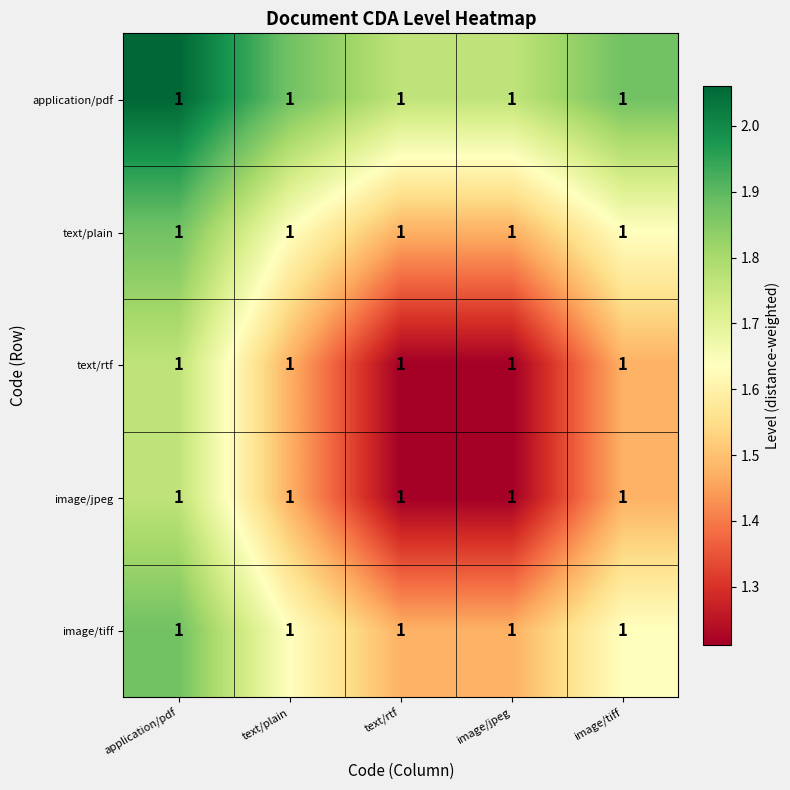

The image/jpeg series shows 1.5 at image/tiff. True or false?

True